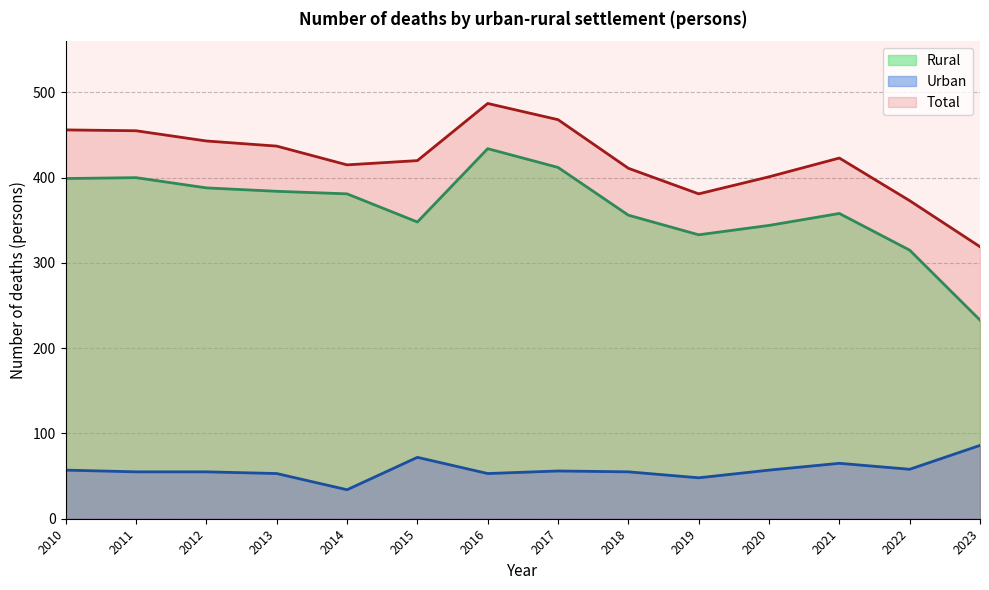

The value of Rural at 2022 is 104. True or false?

False